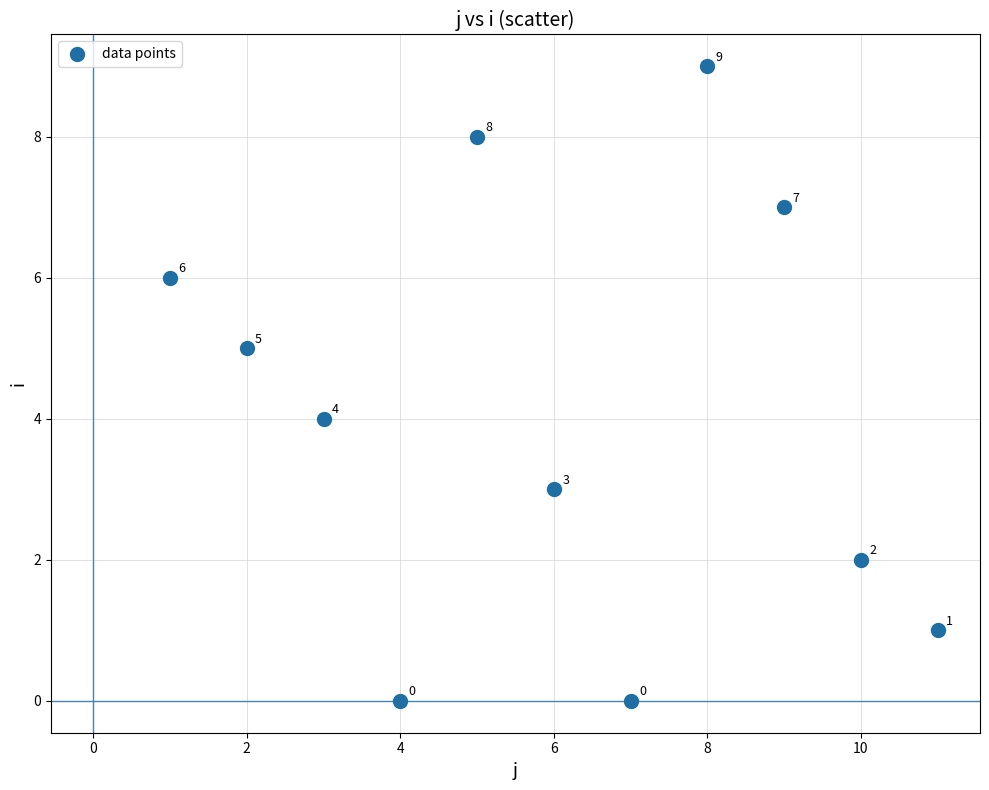

What Y value in the scatter plot is closest to 4?

4